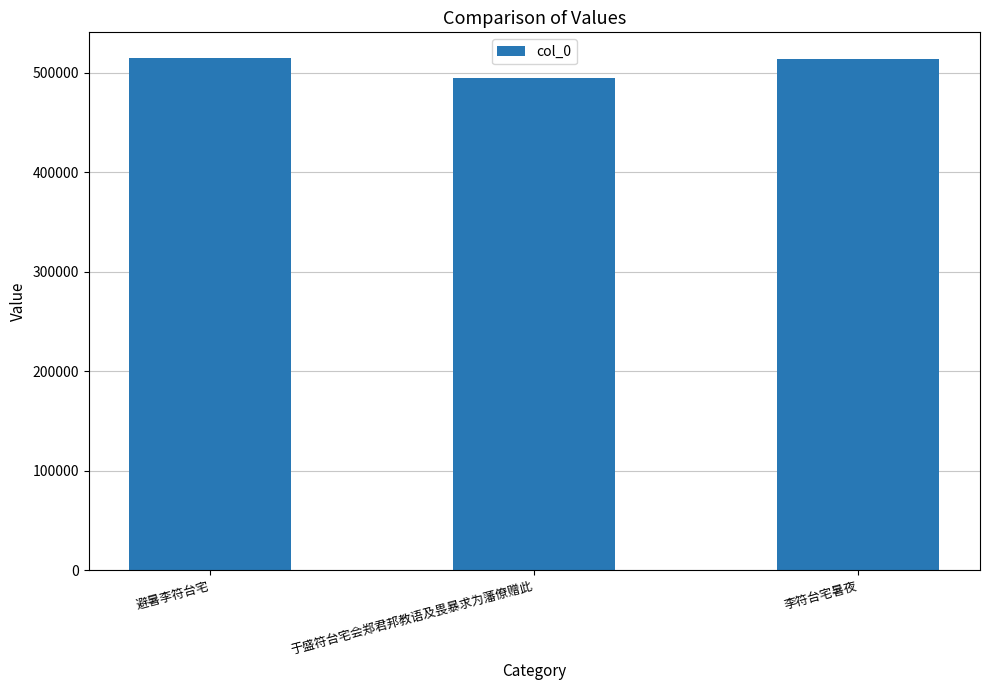

What is the average value?

507633